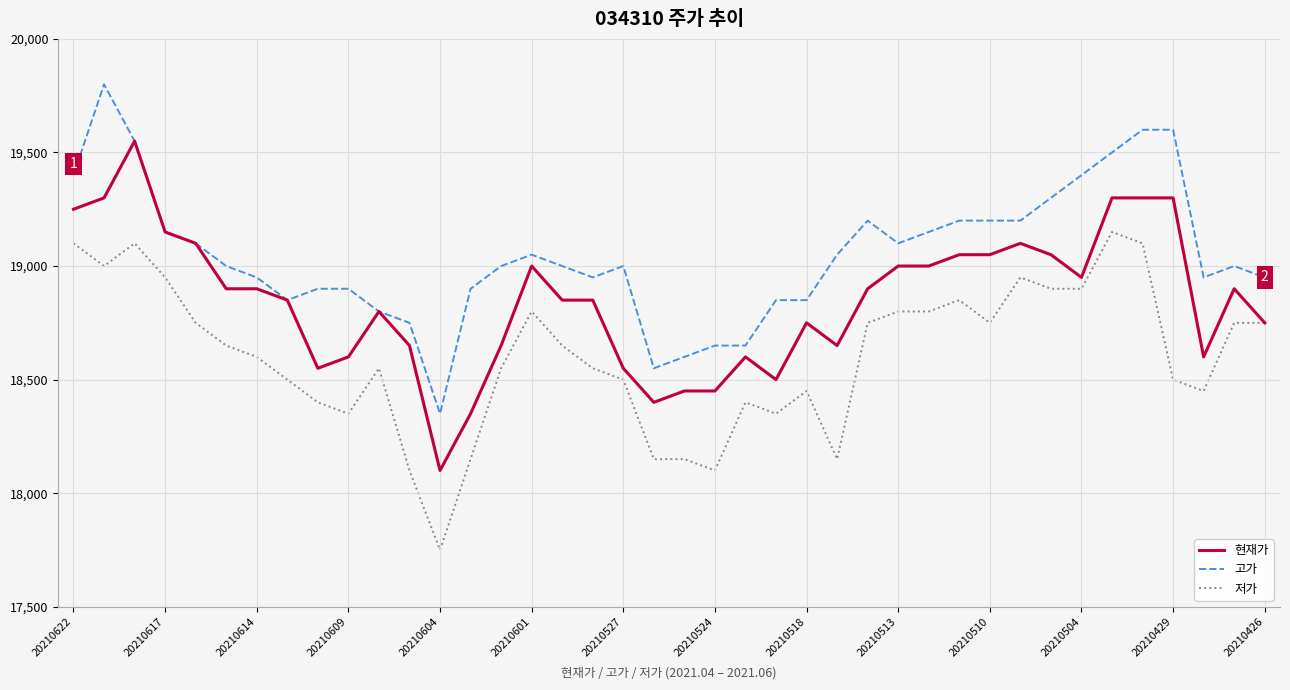

Does the chart have visible grid lines?

Yes